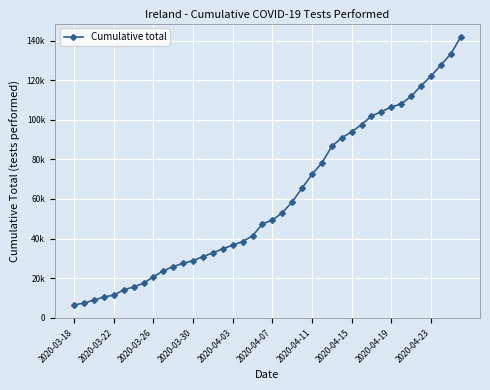

What is the sum of all values?

2400504